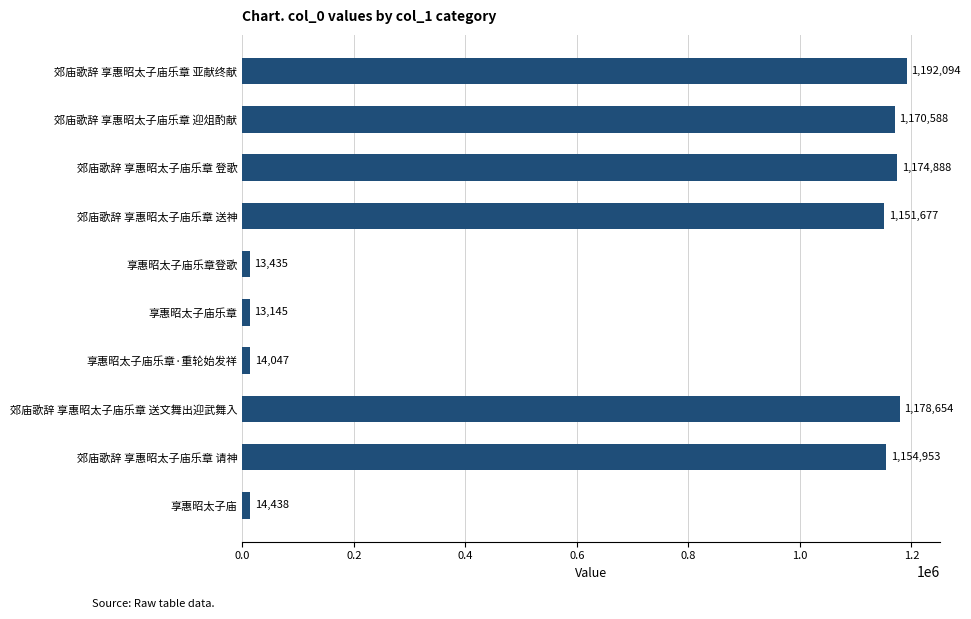

Approximately how many times larger is the value at 享惠昭太子庙乐章·重轮始发祥 compared to 享惠昭太子庙乐章?

1.1